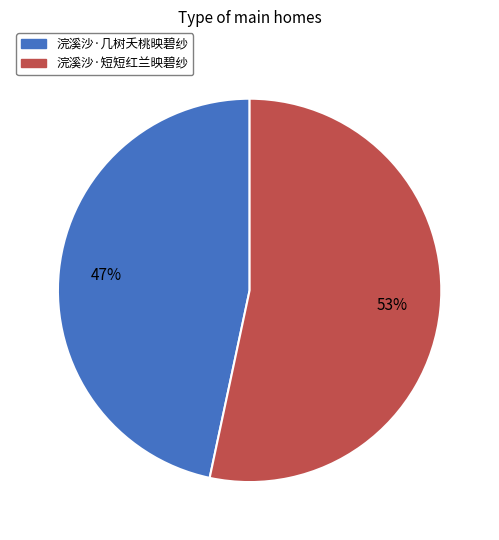

Between 浣溪沙·短短红兰映碧纱 and 浣溪沙·几树夭桃映碧纱, which is larger?

浣溪沙·短短红兰映碧纱